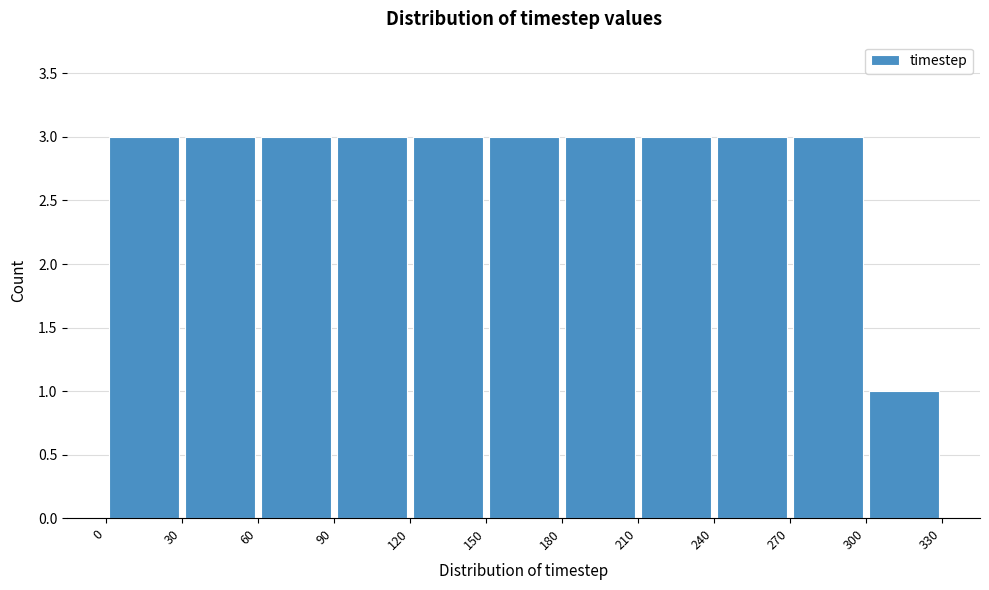

Reading left to right, list every bar in this chart as the range it spans on the x-axis followed by its height. The values are not printed on the chart, so give them approximately, as read against the axis.

0 to 30: 3
30 to 60: 3
60 to 90: 3
90 to 120: 3
120 to 150: 3
150 to 180: 3
180 to 210: 3
210 to 240: 3
240 to 270: 3
270 to 300: 3
300 to 330: 1